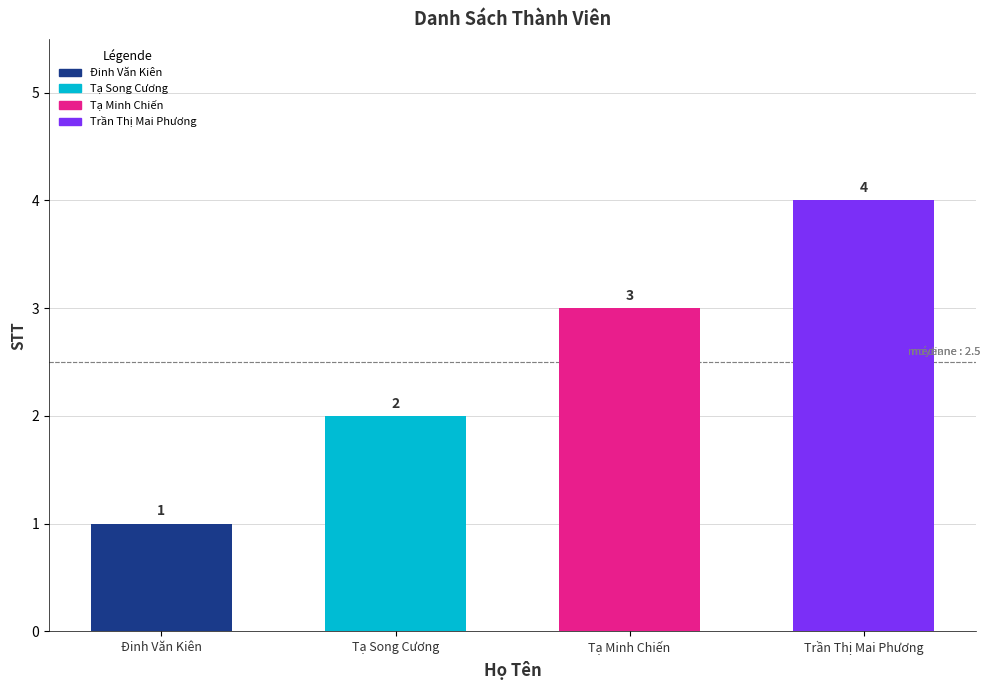

What is the change in value from Đinh Văn Kiên to Trần Thị Mai Phương?

+3